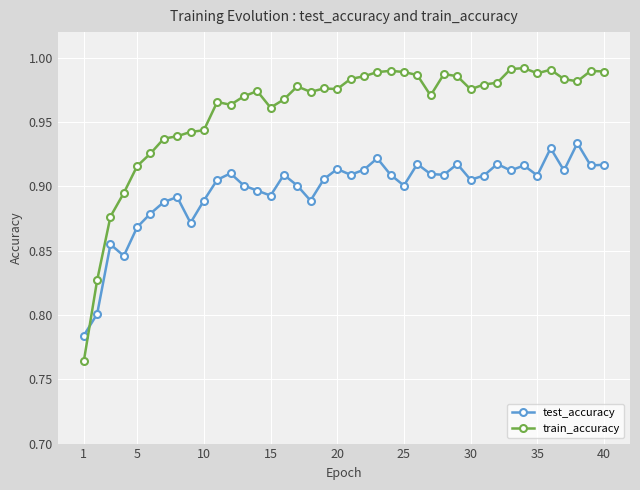

What is the sum of all test_accuracy values?

35.9